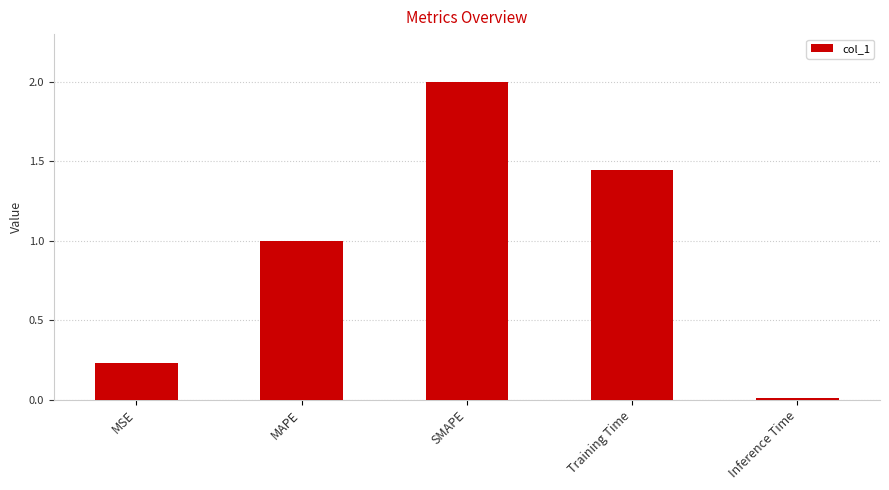

The chart shows a value of 0.1 at MSE. True or false?

False